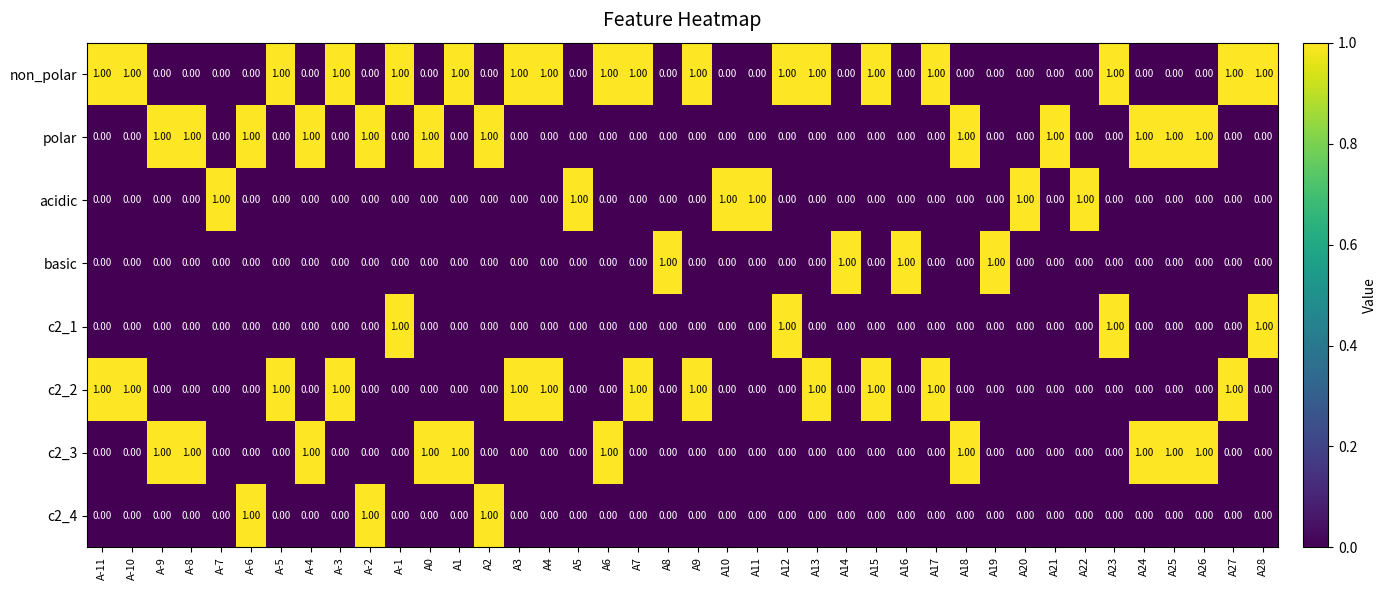

What is the sum of all c2_1 values?

4